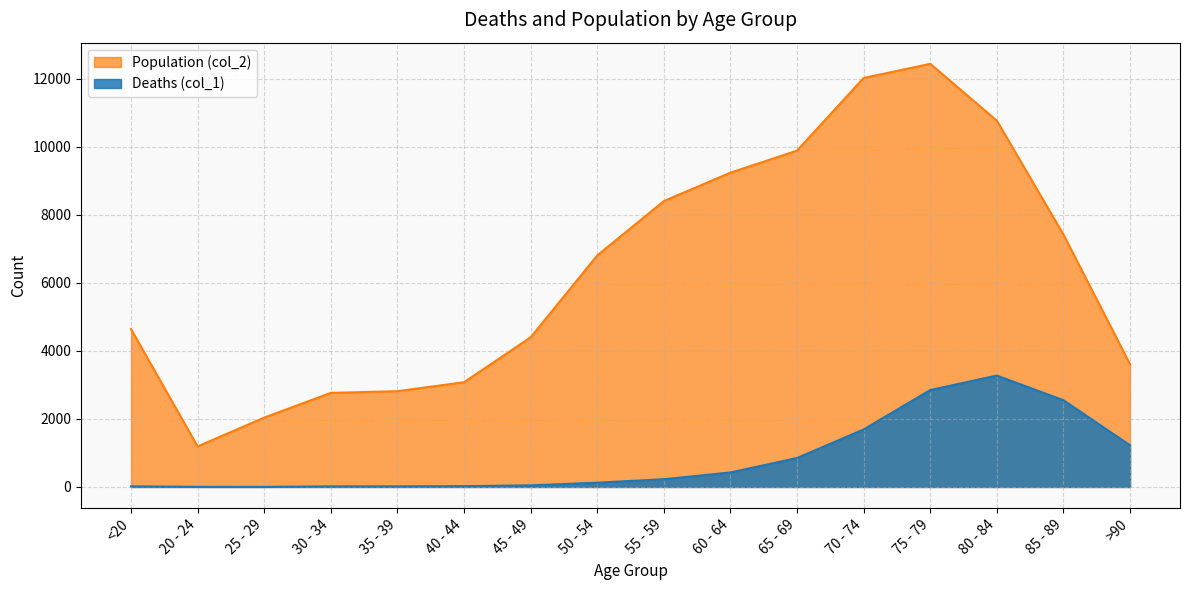

Reading left to right, extract all data points from this chart.

Deaths (col_1): 18	4	3	17	18	24	47	126	227	426	850	1690	2848	3273	2548	1224
Population (col_2): 4641	1191	2038	2765	2814	3078	4396	6803	8400	9236	9883	12018	12434	10764	7417	3604